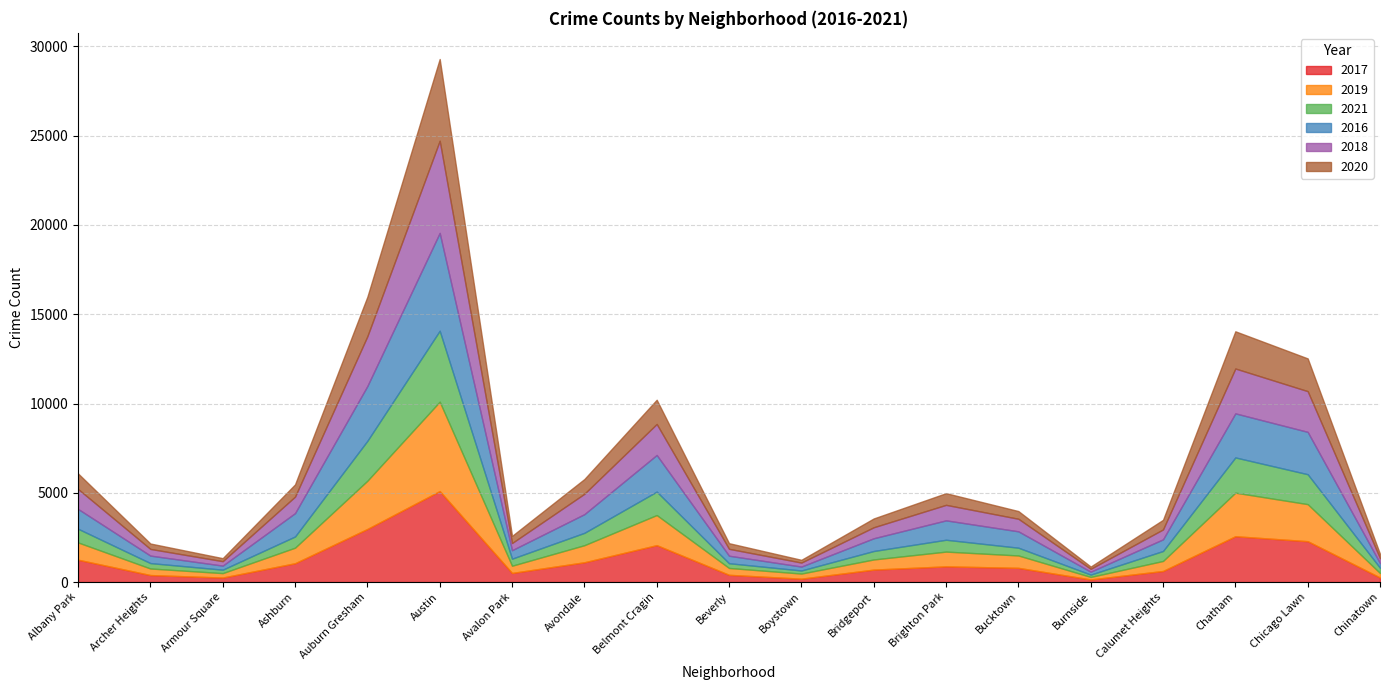

Which category has the highest value across all series?

Austin